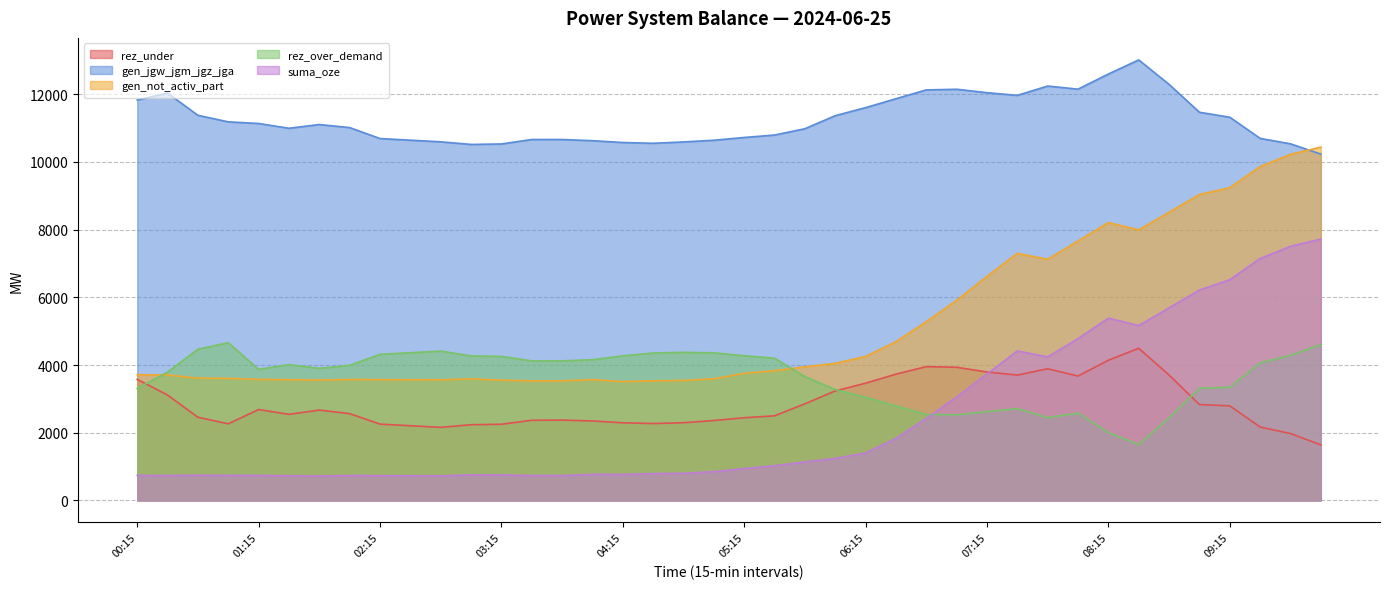

What is the difference between the maximum and minimum values in the rez_under series?

2854